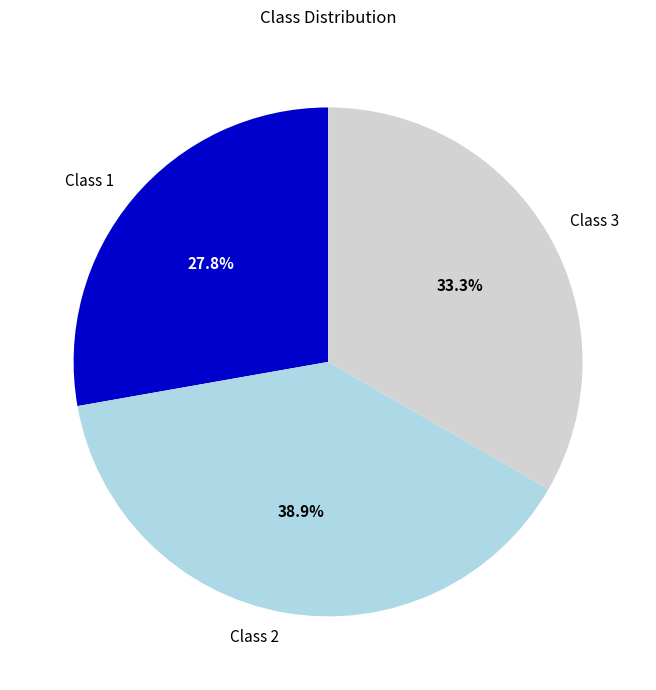

Which has a higher value, Class 1 or Class 3?

Class 3